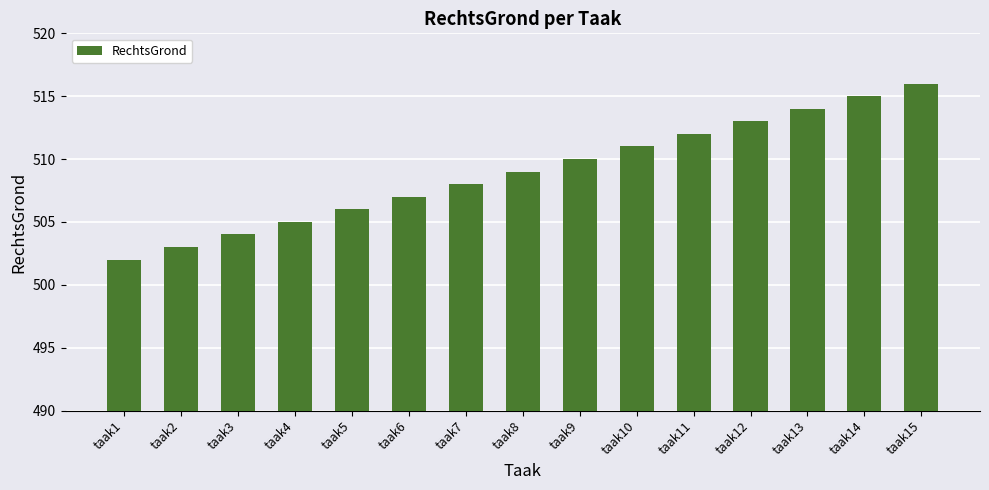

What is the value of the 13th bar from the left?

514